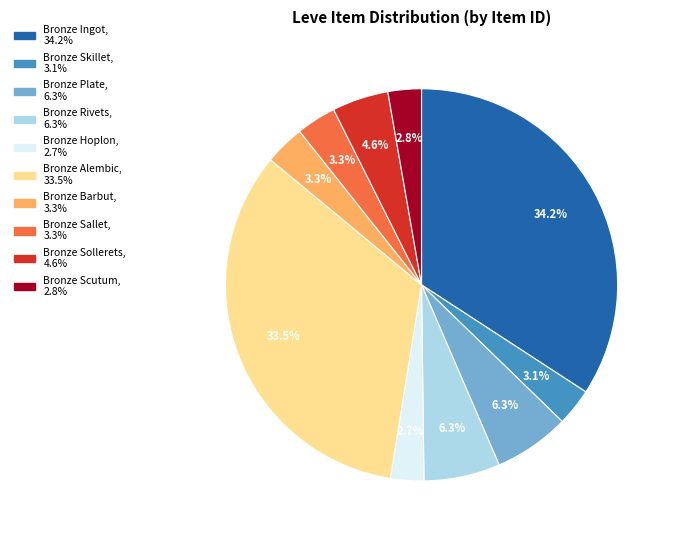

What is the largest slice in the pie chart?

Bronze Ingot